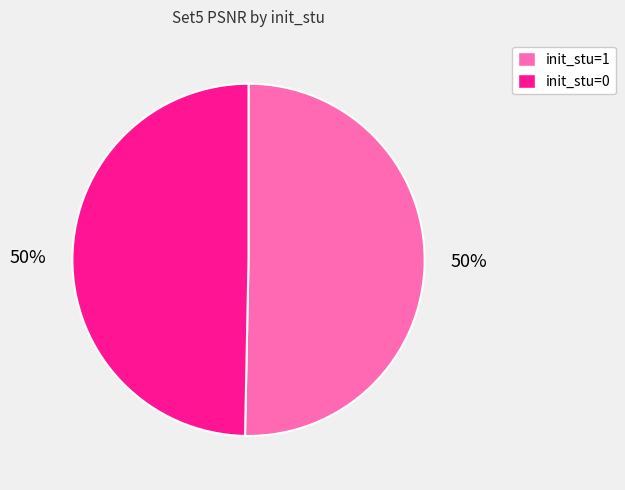

Is the sum of init_stu=1 and init_stu=0 greater than half?

Yes